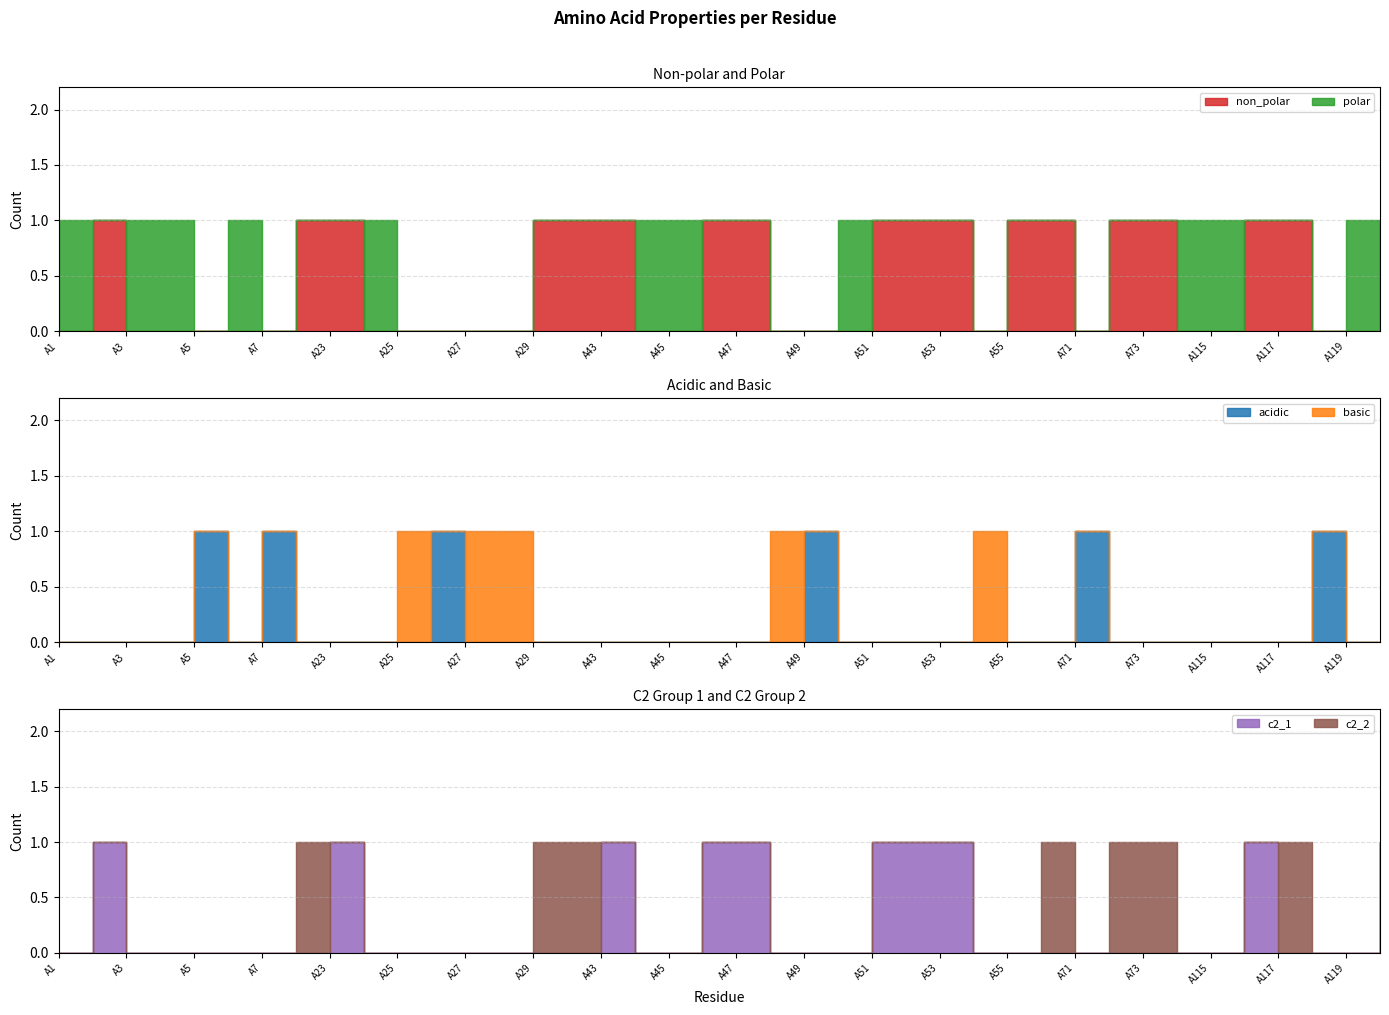

Reading left to right, extract all data points from this chart.

non_polar: A1=0	A2=1	A3=0	A4=0	A5=0	A6=0	A7=0	A8=1	A23=1	A24=0	A25=0	A26=0	A27=0	A28=0	A29=1	A42=1	A43=1	A44=0	A45=0	A46=1	A47=1	A48=0	A49=0	A50=0	A51=1	A52=1	A53=1	A54=0	A55=1	A56=1	A71=0	A72=1	A73=1	A84=0	A115=0	A116=1	A117=1	A118=0	A119=0	A120=1
polar: A1=1	A2=0	A3=1	A4=1	A5=0	A6=1	A7=0	A8=0	A23=0	A24=1	A25=0	A26=0	A27=0	A28=0	A29=0	A42=0	A43=0	A44=1	A45=1	A46=0	A47=0	A48=0	A49=0	A50=1	A51=0	A52=0	A53=0	A54=0	A55=0	A56=0	A71=0	A72=0	A73=0	A84=1	A115=1	A116=0	A117=0	A118=0	A119=1	A120=0
acidic: A1=0	A2=0	A3=0	A4=0	A5=1	A6=0	A7=1	A8=0	A23=0	A24=0	A25=0	A26=1	A27=0	A28=0	A29=0	A42=0	A43=0	A44=0	A45=0	A46=0	A47=0	A48=0	A49=1	A50=0	A51=0	A52=0	A53=0	A54=0	A55=0	A56=0	A71=1	A72=0	A73=0	A84=0	A115=0	A116=0	A117=0	A118=1	A119=0	A120=0
basic: A1=0	A2=0	A3=0	A4=0	A5=0	A6=0	A7=0	A8=0	A23=0	A24=0	A25=1	A26=0	A27=1	A28=1	A29=0	A42=0	A43=0	A44=0	A45=0	A46=0	A47=0	A48=1	A49=0	A50=0	A51=0	A52=0	A53=0	A54=1	A55=0	A56=0	A71=0	A72=0	A73=0	A84=0	A115=0	A116=0	A117=0	A118=0	A119=0	A120=0
c2_1: A1=0	A2=1	A3=0	A4=0	A5=0	A6=0	A7=0	A8=0	A23=1	A24=0	A25=0	A26=0	A27=0	A28=0	A29=0	A42=0	A43=1	A44=0	A45=0	A46=1	A47=1	A48=0	A49=0	A50=0	A51=1	A52=1	A53=1	A54=0	A55=0	A56=0	A71=0	A72=0	A73=0	A84=0	A115=0	A116=1	A117=0	A118=0	A119=0	A120=1
c2_2: A1=0	A2=0	A3=0	A4=0	A5=0	A6=0	A7=0	A8=1	A23=0	A24=0	A25=0	A26=0	A27=0	A28=0	A29=1	A42=1	A43=0	A44=0	A45=0	A46=0	A47=0	A48=0	A49=0	A50=0	A51=0	A52=0	A53=0	A54=0	A55=0	A56=1	A71=0	A72=1	A73=1	A84=0	A115=0	A116=0	A117=1	A118=0	A119=0	A120=0